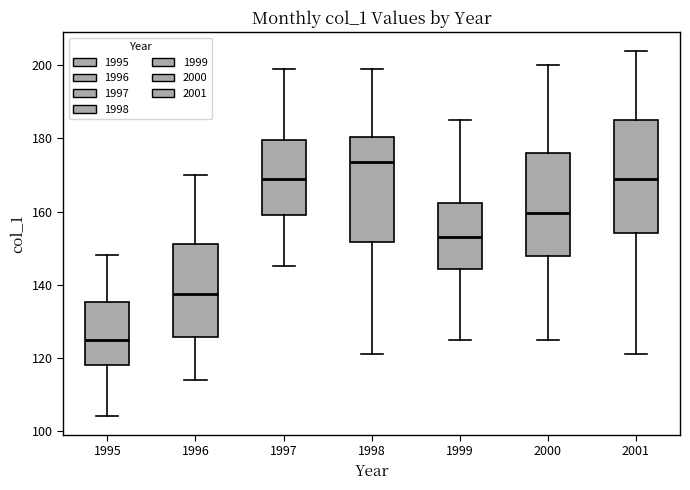

Reading left to right, read every box against the y-axis: the position of its median line, the range the box covers, and the ends of its whiskers. The values are not printed on the chart, so give them approximately, as read against the axis.

1995: median 126, box 118 to 136, whiskers 104 to 148
1996: median 138, box 126 to 152, whiskers 114 to 170
1997: median 170, box 160 to 180, whiskers 146 to 200
1998: median 174, box 152 to 180, whiskers 122 to 200
1999: median 154, box 144 to 162, whiskers 126 to 186
2000: median 160, box 148 to 176, whiskers 126 to 200
2001: median 170, box 154 to 186, whiskers 122 to 204